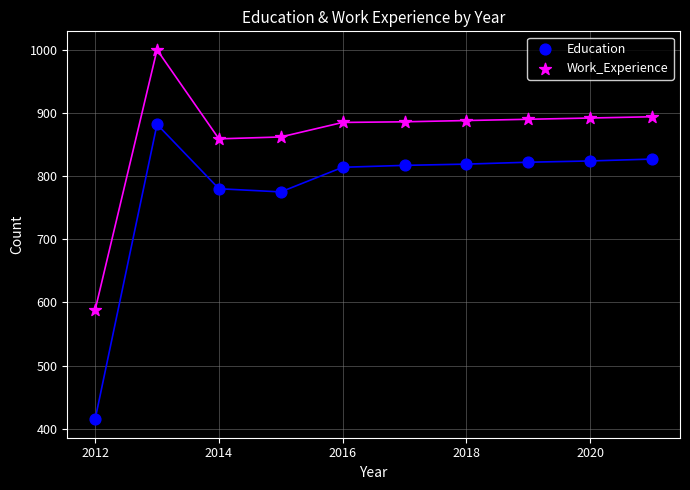

Which series has the largest Y range (max minus min)?

Education